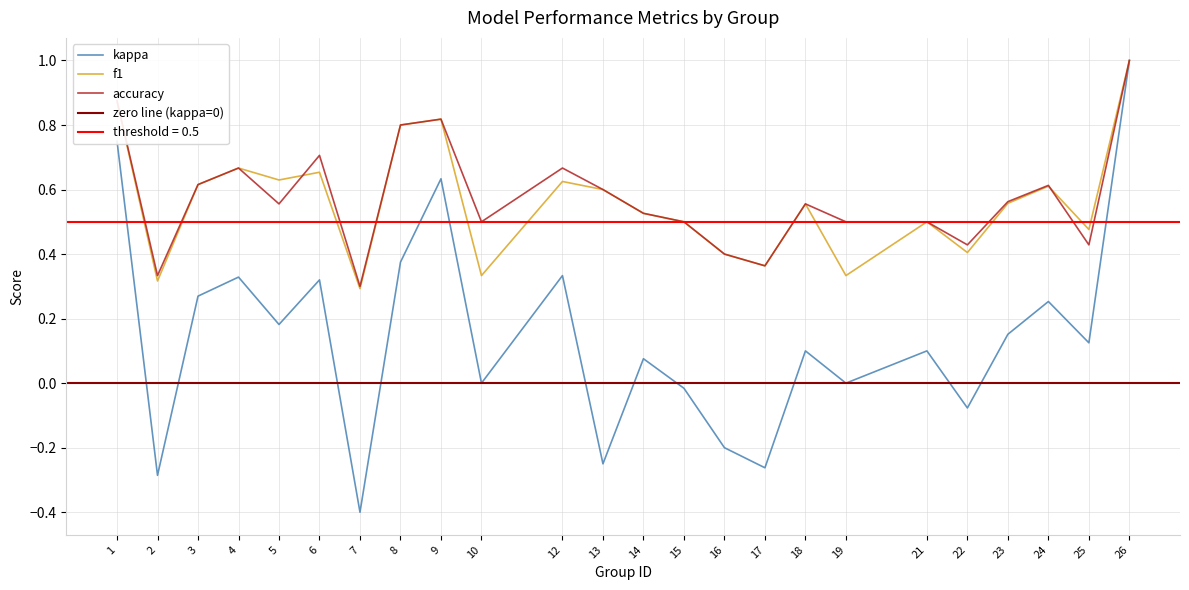

The value of accuracy at 1 is 0.9. True or false?

True